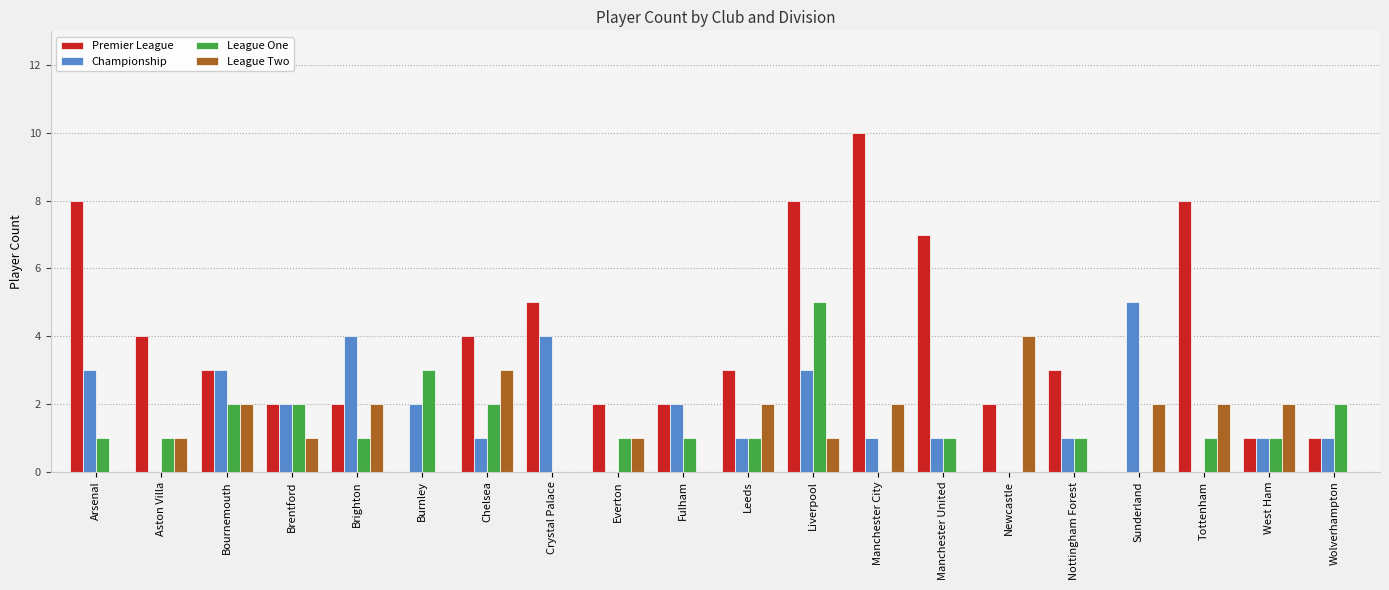

Between Fulham and West Ham, which series saw the biggest shift?

League Two